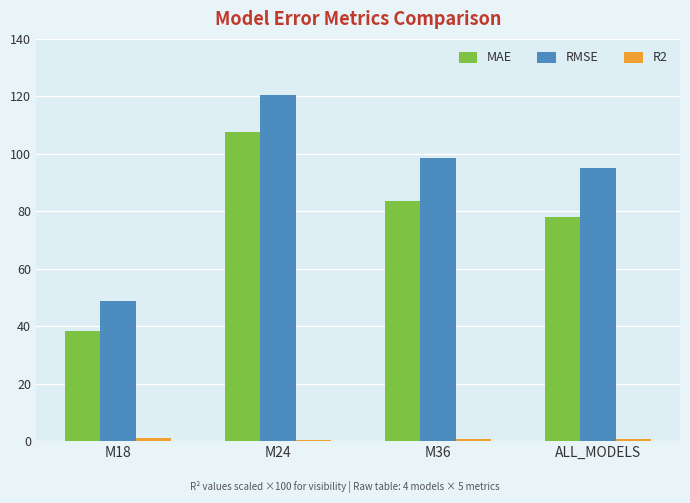

At which category is the sum across all series the highest?

M24